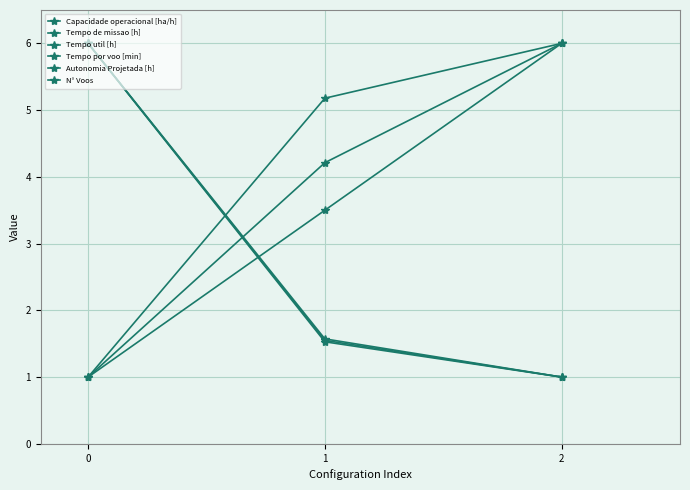

Read the N° Voos value at 0.

6.0